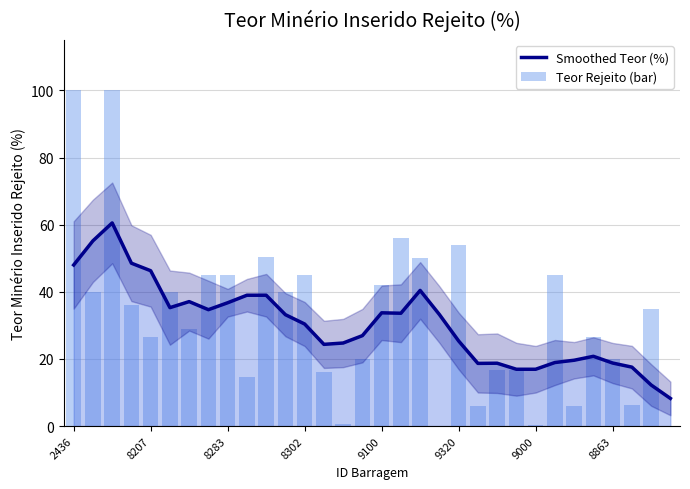

What is the difference between the second highest and second lowest values in the Teor Rejeito (bar) series?

99.9